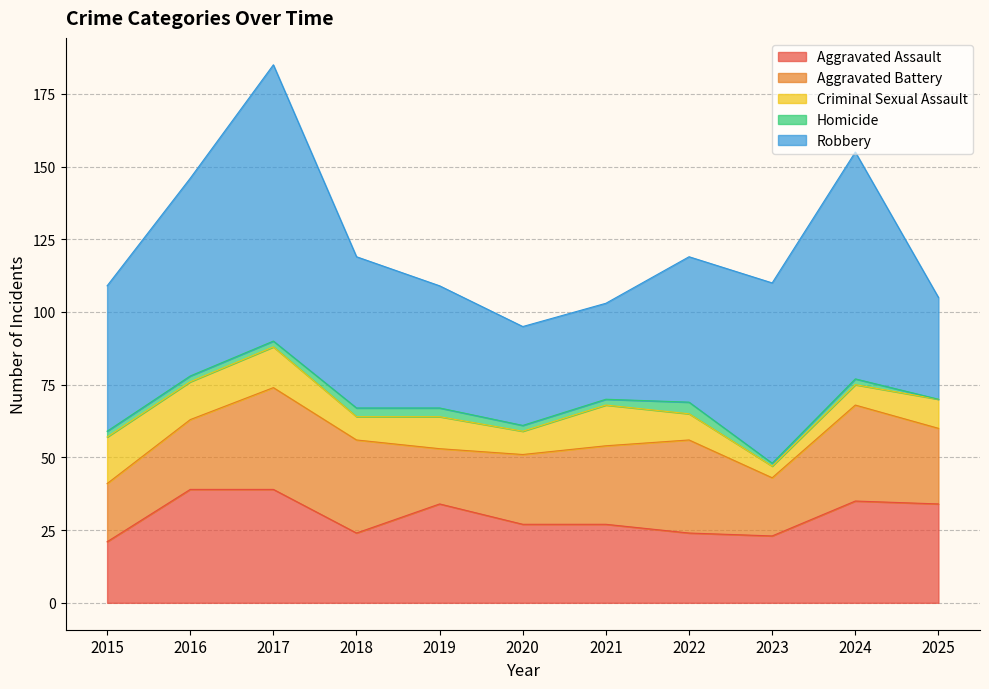

True or false: Robbery and Aggravated Battery intersect in this chart.

False